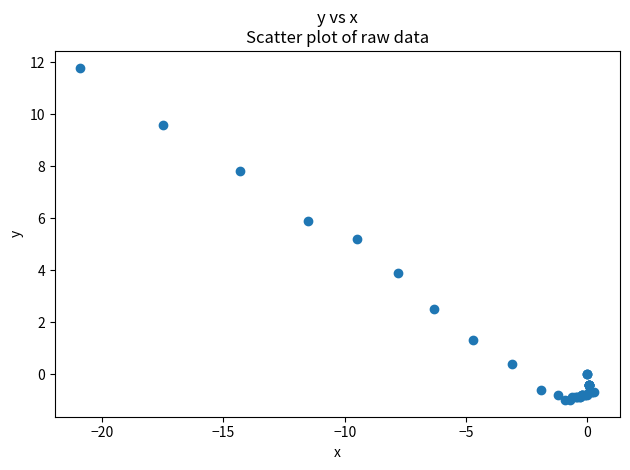

What Y value in the scatter plot is closest to 5?

5.2